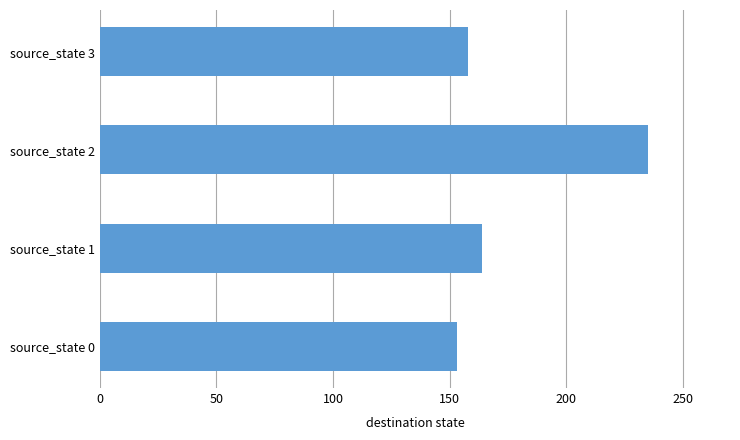

Reading top to bottom, what are all the values shown in this chart?

source_state 3=158	source_state 2=235	source_state 1=164	source_state 0=153